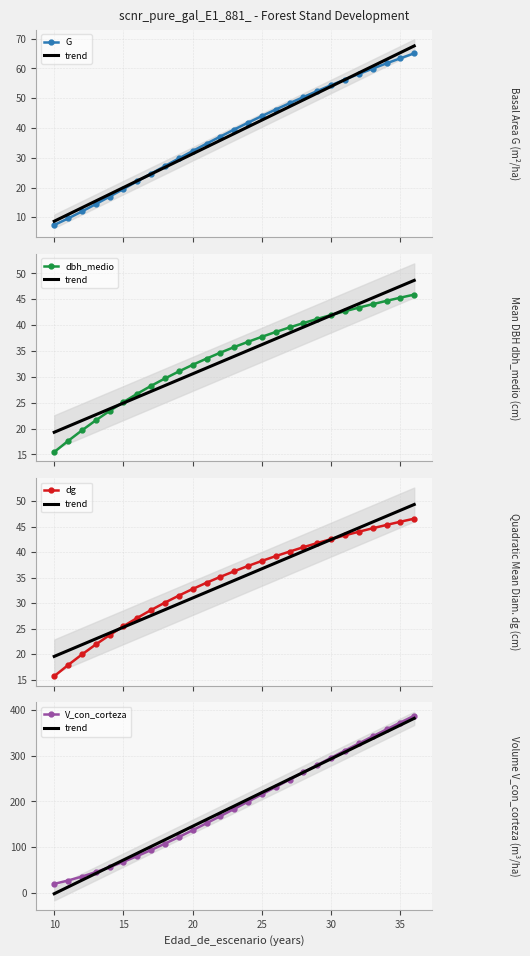

Rank the series at 20 from highest to lowest value.

V_con_corteza, trend, dg, dbh_medio, G